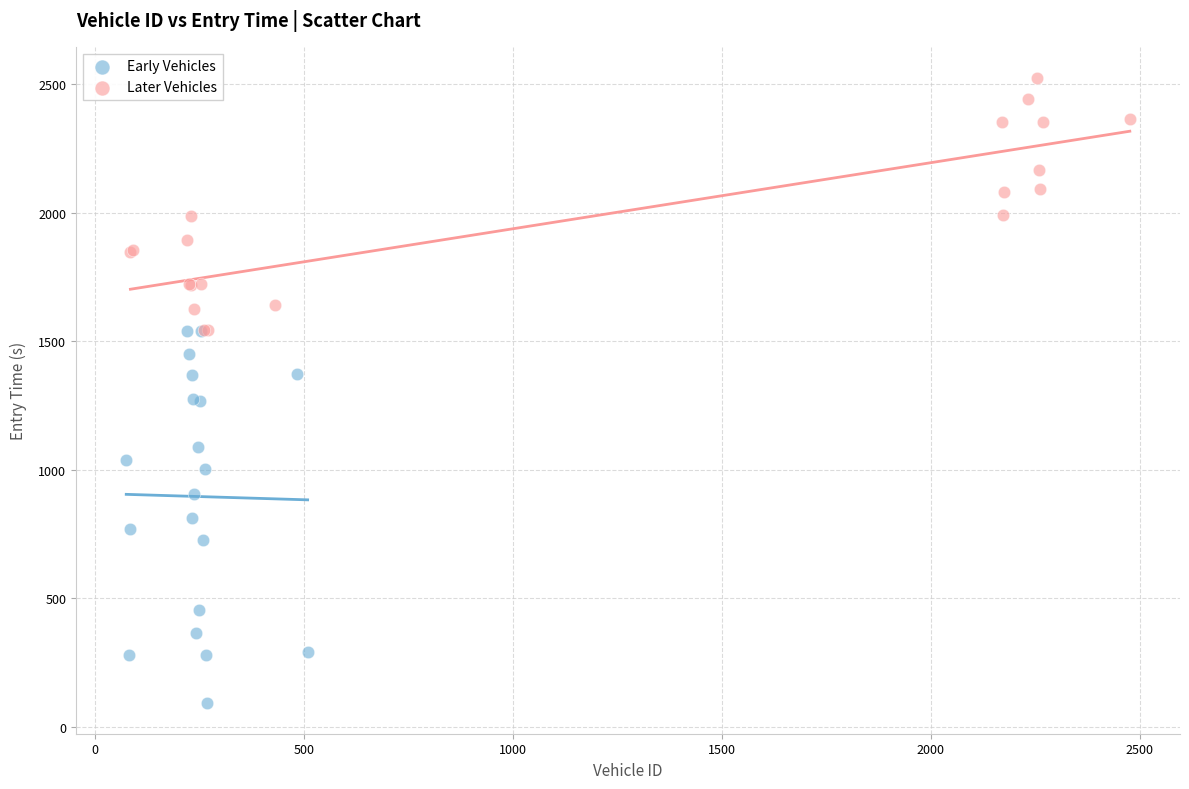

What are all the series names shown in the legend?

Early Vehicles, Later Vehicles